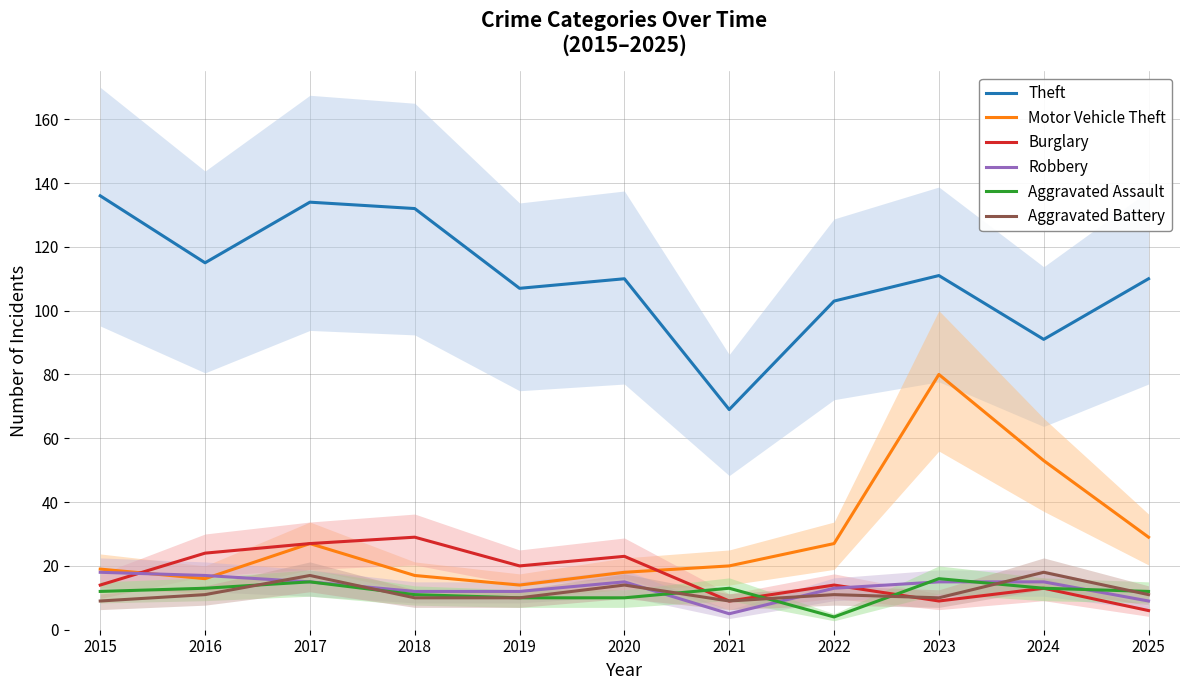

What is the value of the Burglary point at the 8th from the left?

14